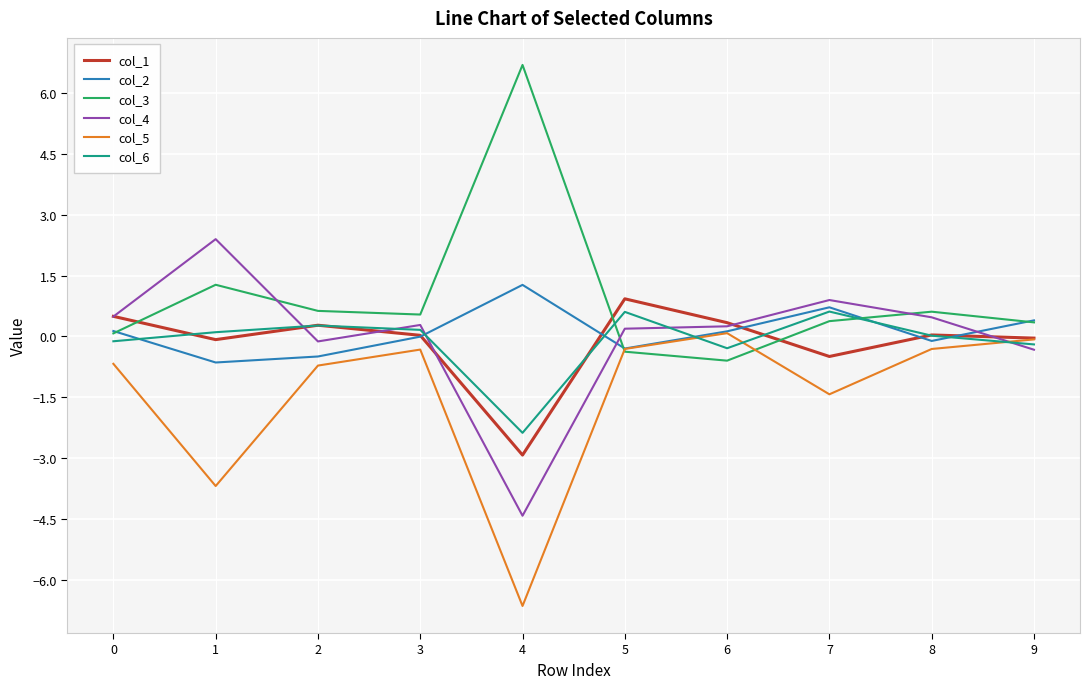

Which series has the largest total across all categories?

col_3